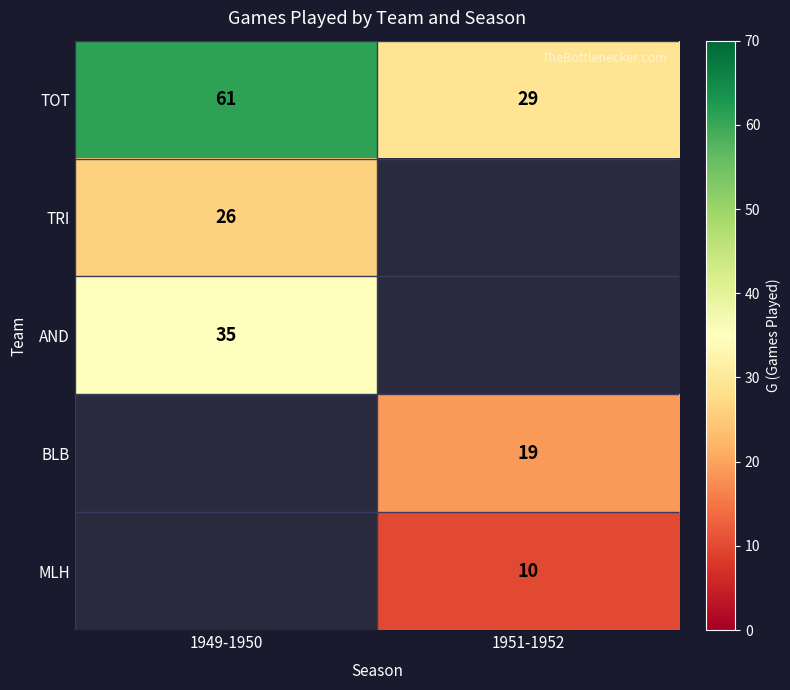

The BLB series shows 7 at 1951-1952. True or false?

False